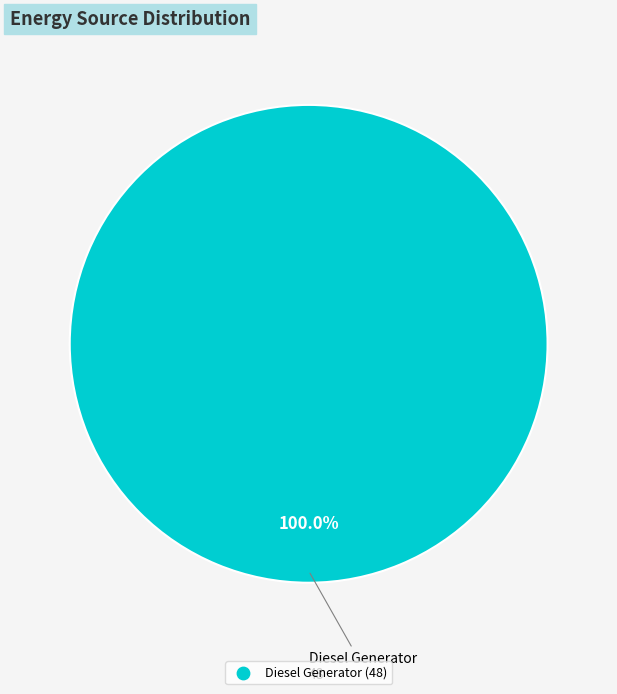

How many slices are in this pie chart?

1